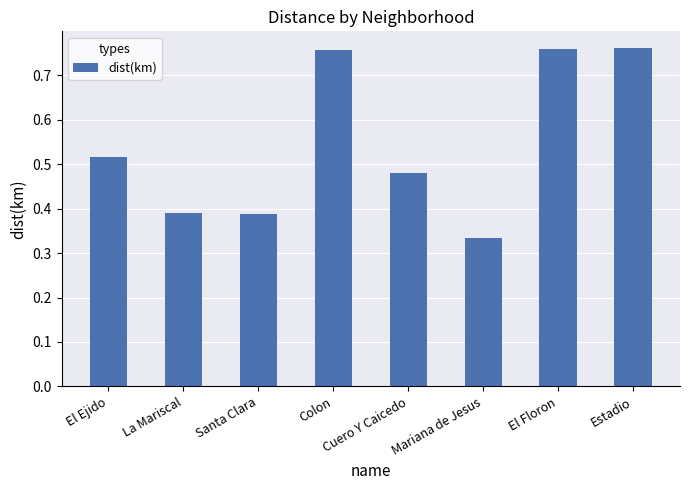

What is the change in value from Santa Clara to Cuero Y Caicedo?

+0.1